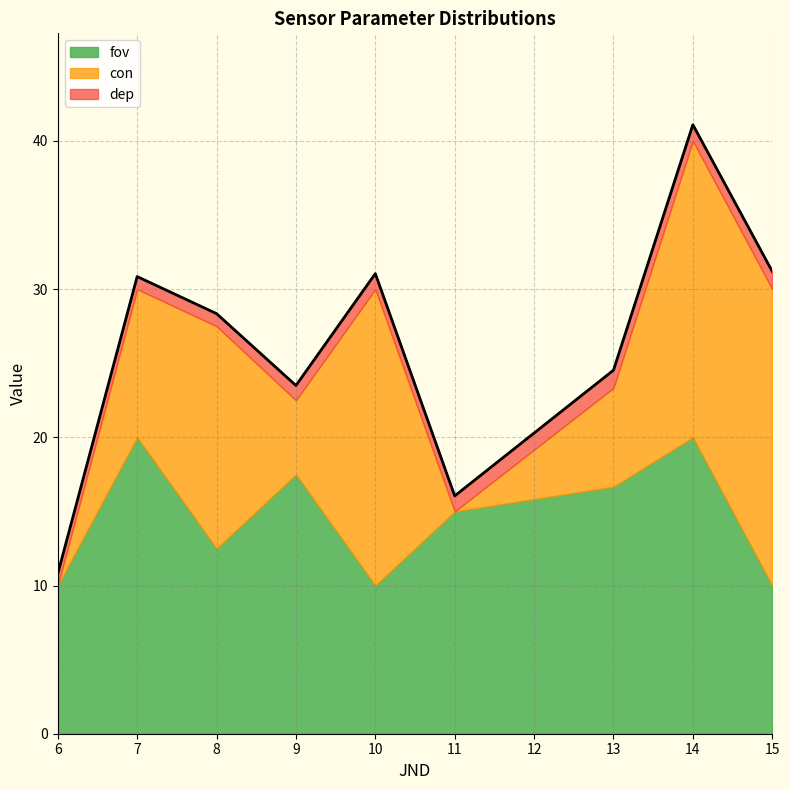

Is it true that fov equals 10.0 at 6?

True